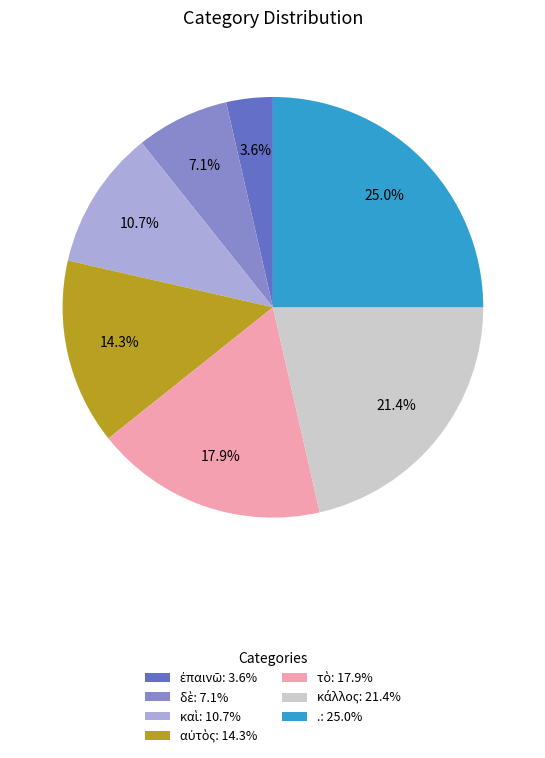

What portion of the pie excludes .: 25.0%?

75.0%